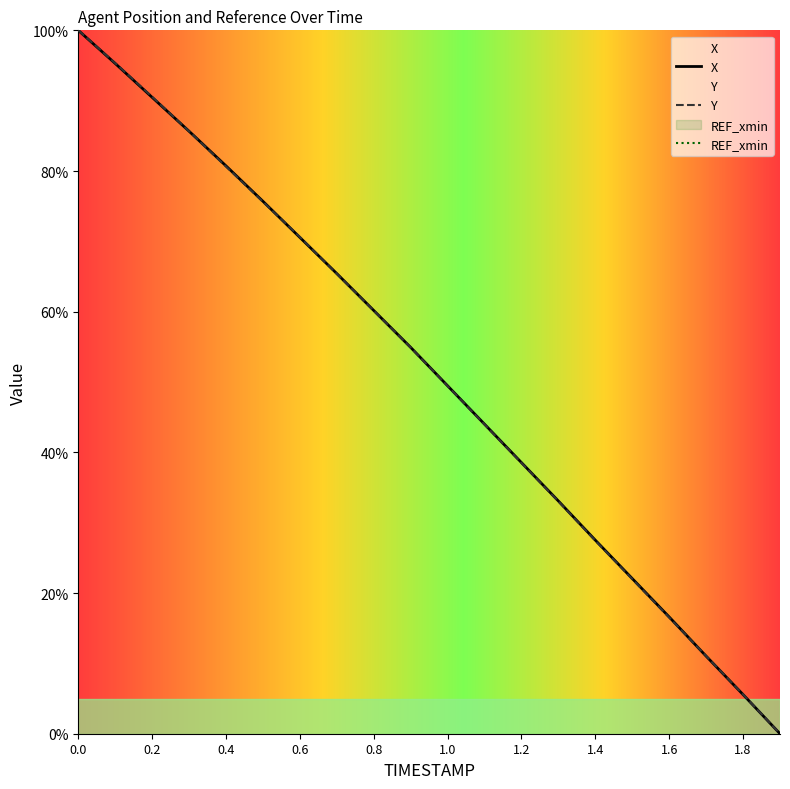

Count the number of data series in this chart.

2